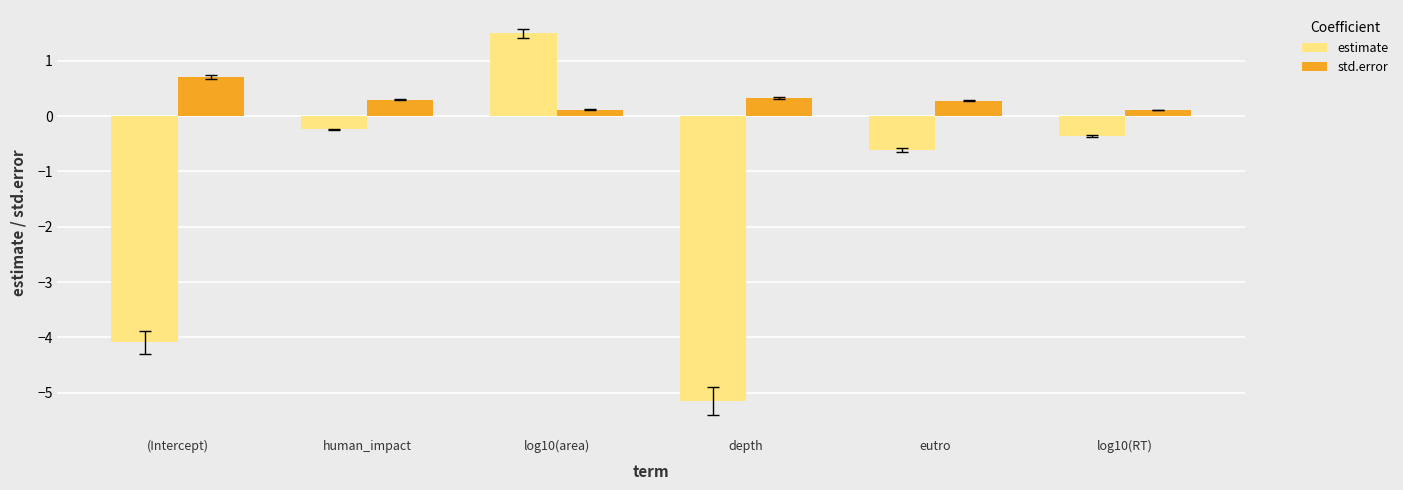

What is the sum of all estimate values?

-9.0